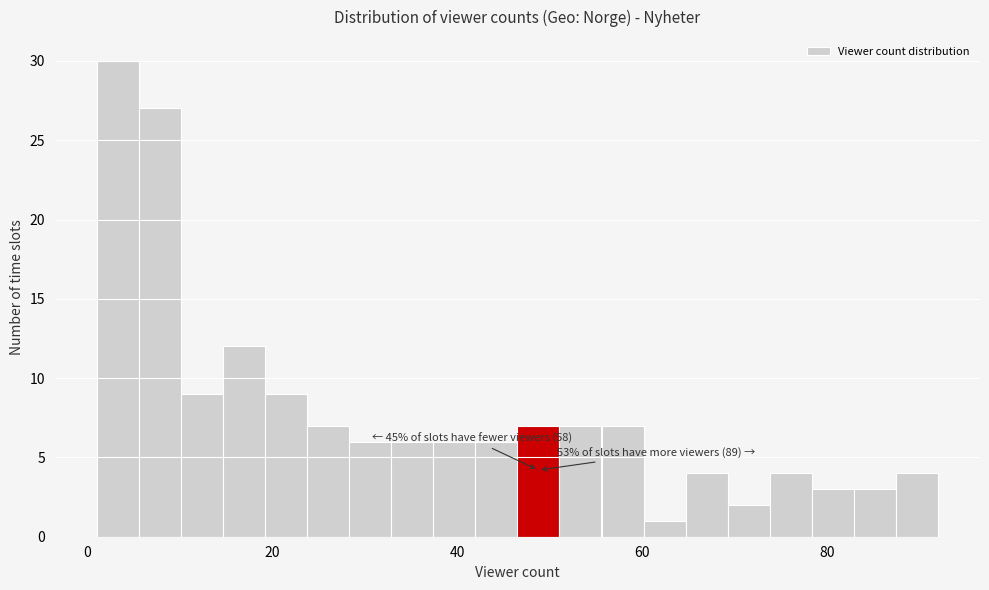

Around what value on the x-axis is the tallest bar? Give the approximate position of its centre, as read against the axis.

4